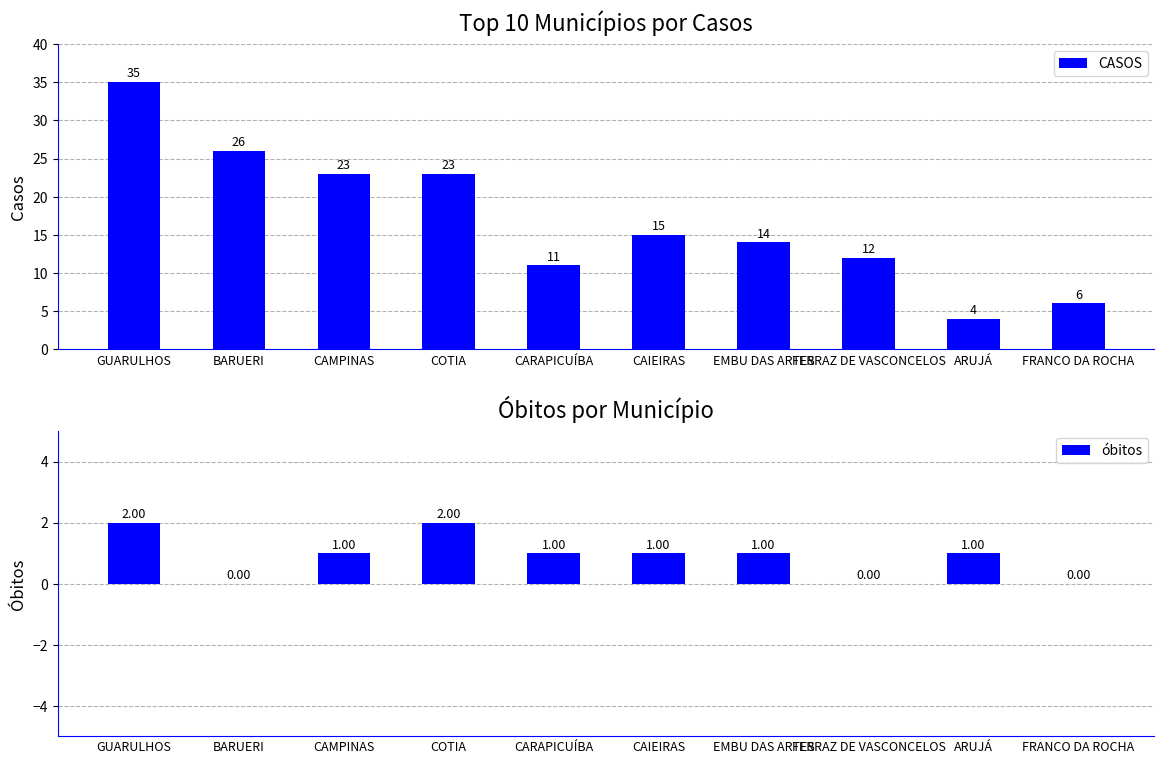

Between CAIEIRAS and COTIA, which is larger?

COTIA